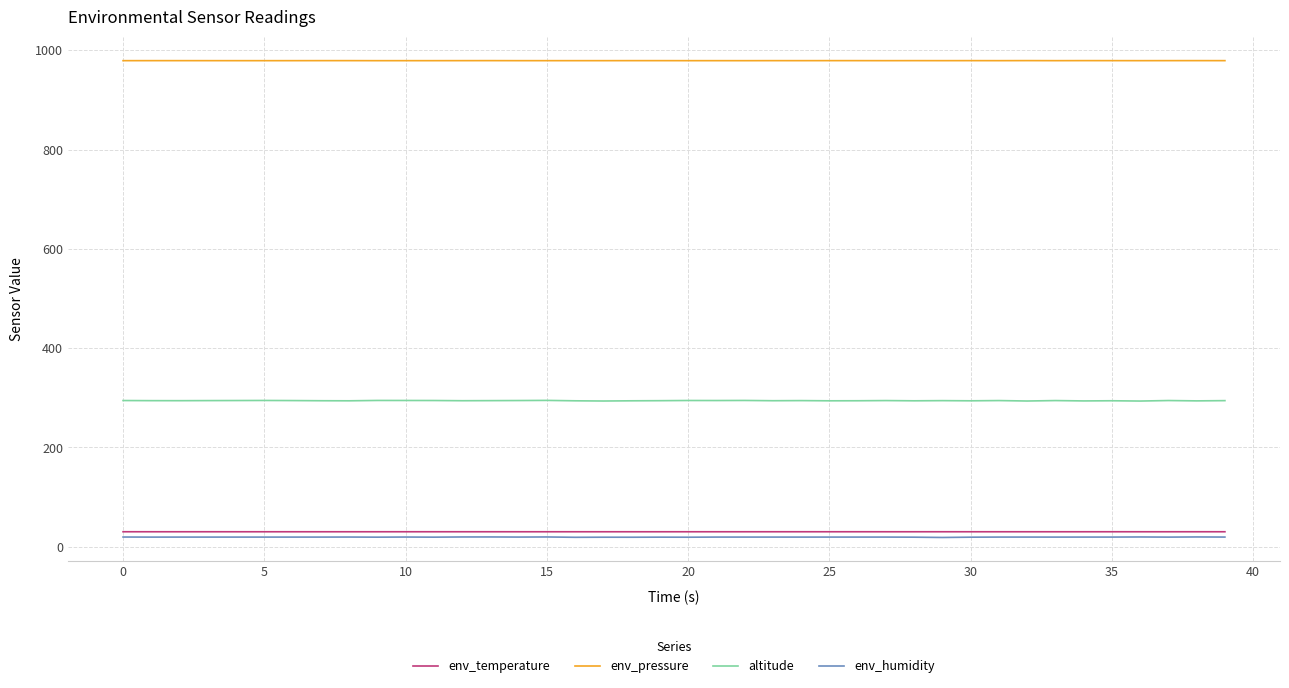

True or false: env_humidity and altitude intersect in this chart.

False